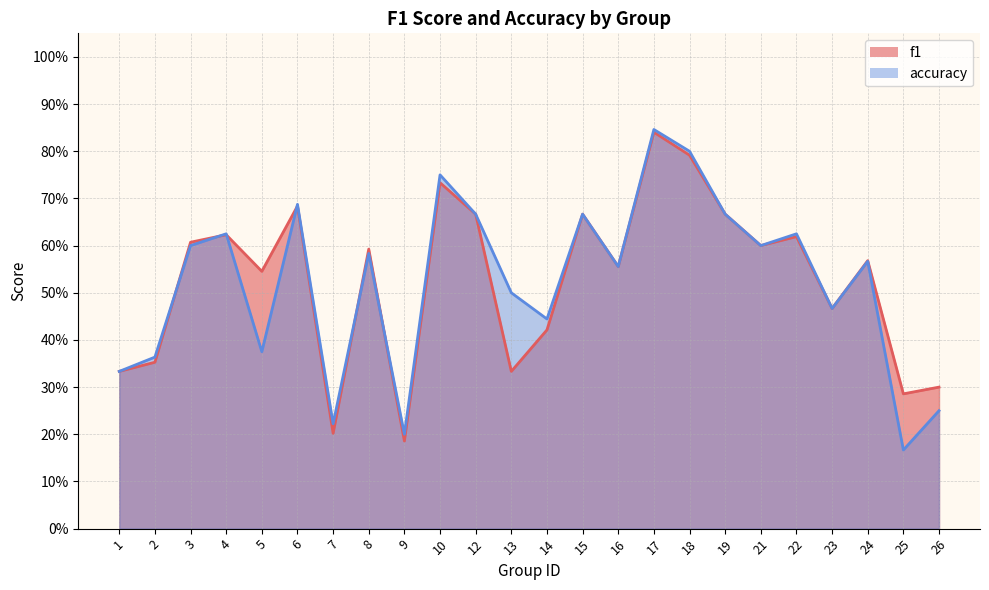

True or false: accuracy has more than 1 points higher than both neighbors.

True